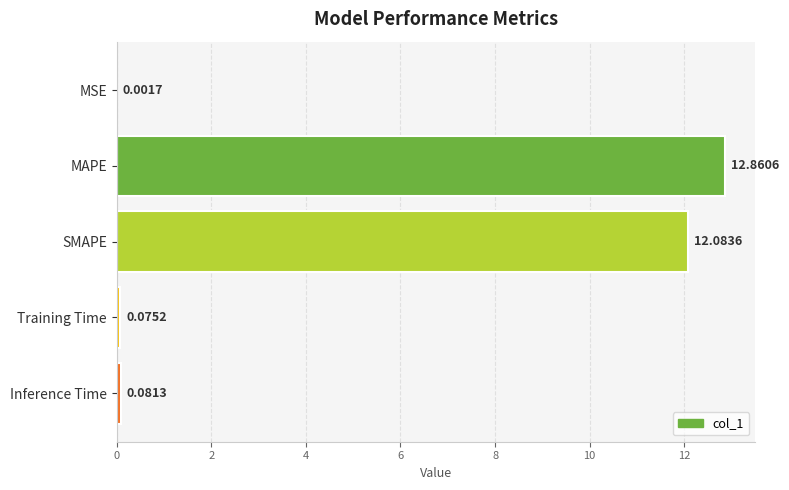

What is the sum of all values?

25.1